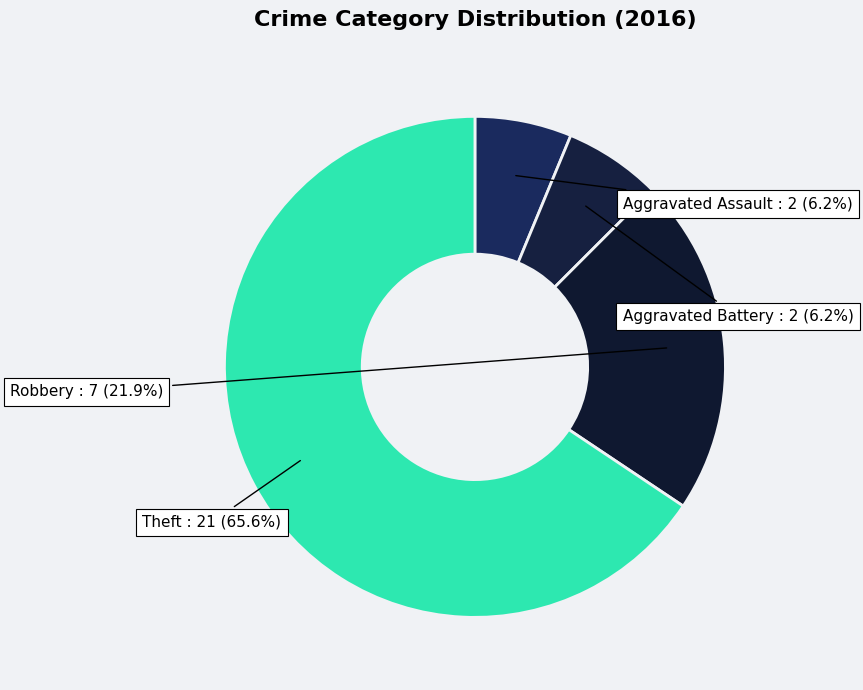

Which category accounts for the majority?

Theft